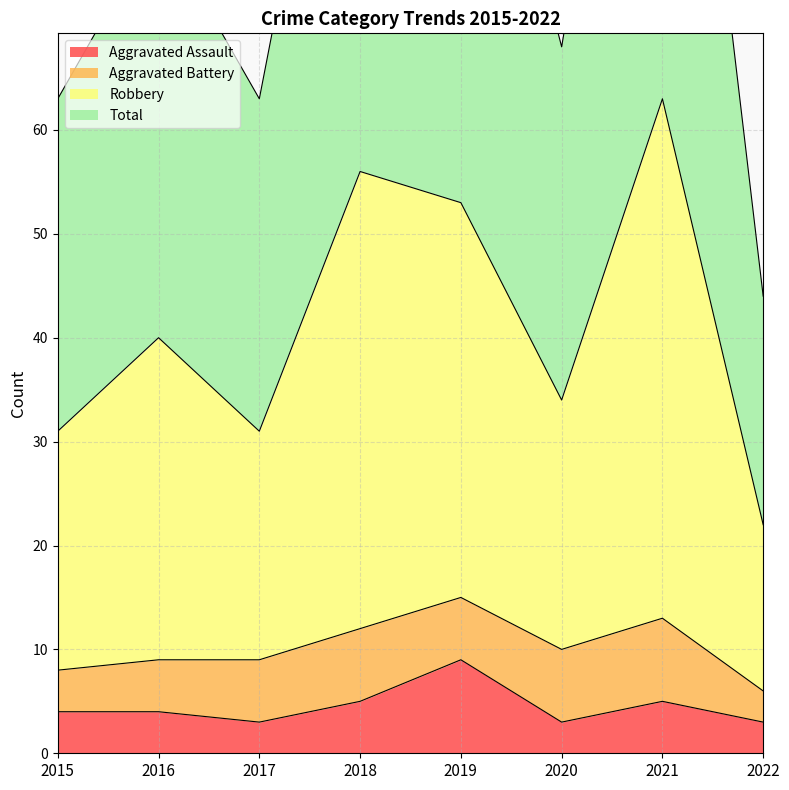

What is the smallest value displayed?

3